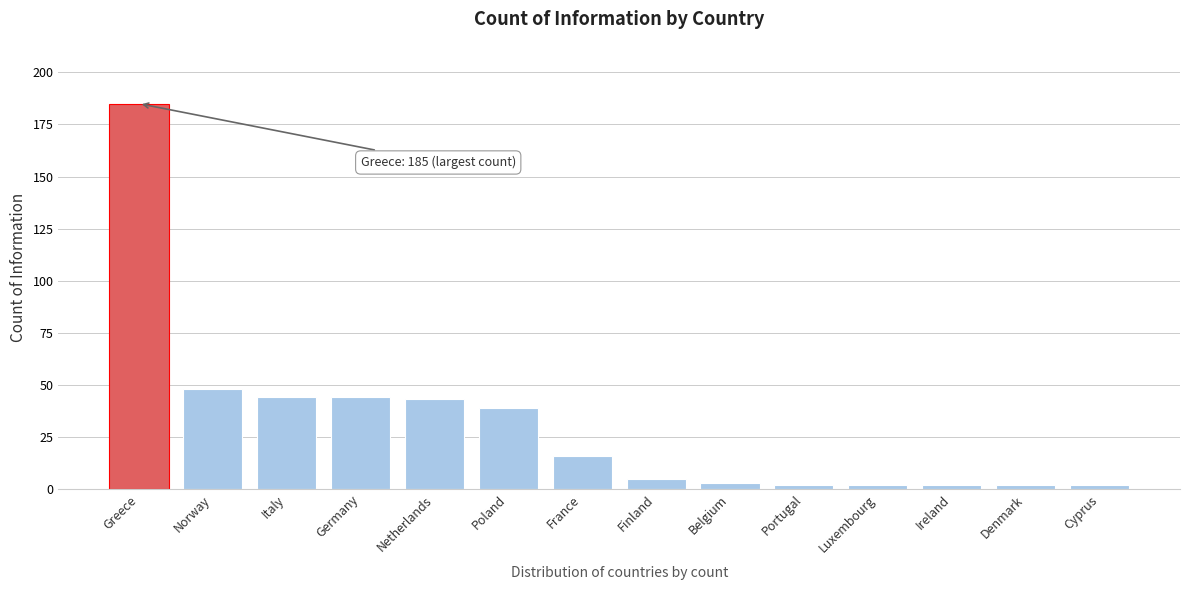

Reading right to left, list all the values displayed in this chart.

2	2	2	2	2	3	5	16	39	43	44	44	48	185